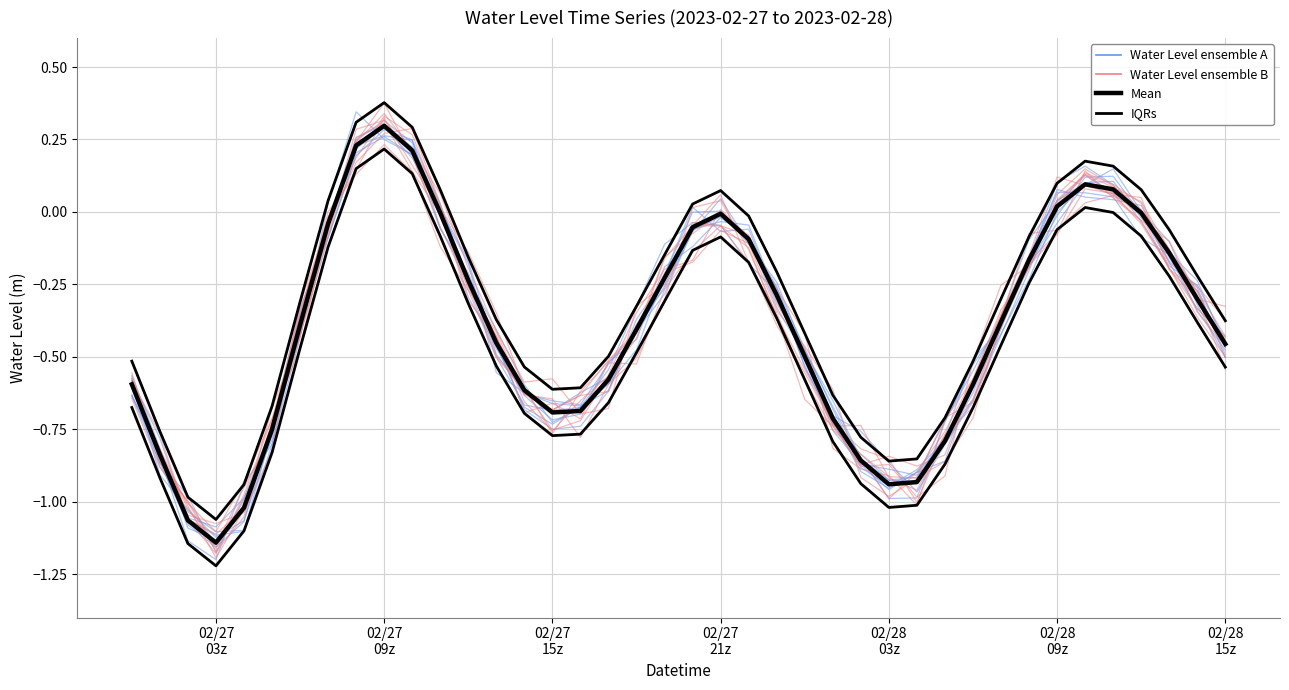

Is it true that Water Level (m) ensemble B equals -0.1 at 18?

False